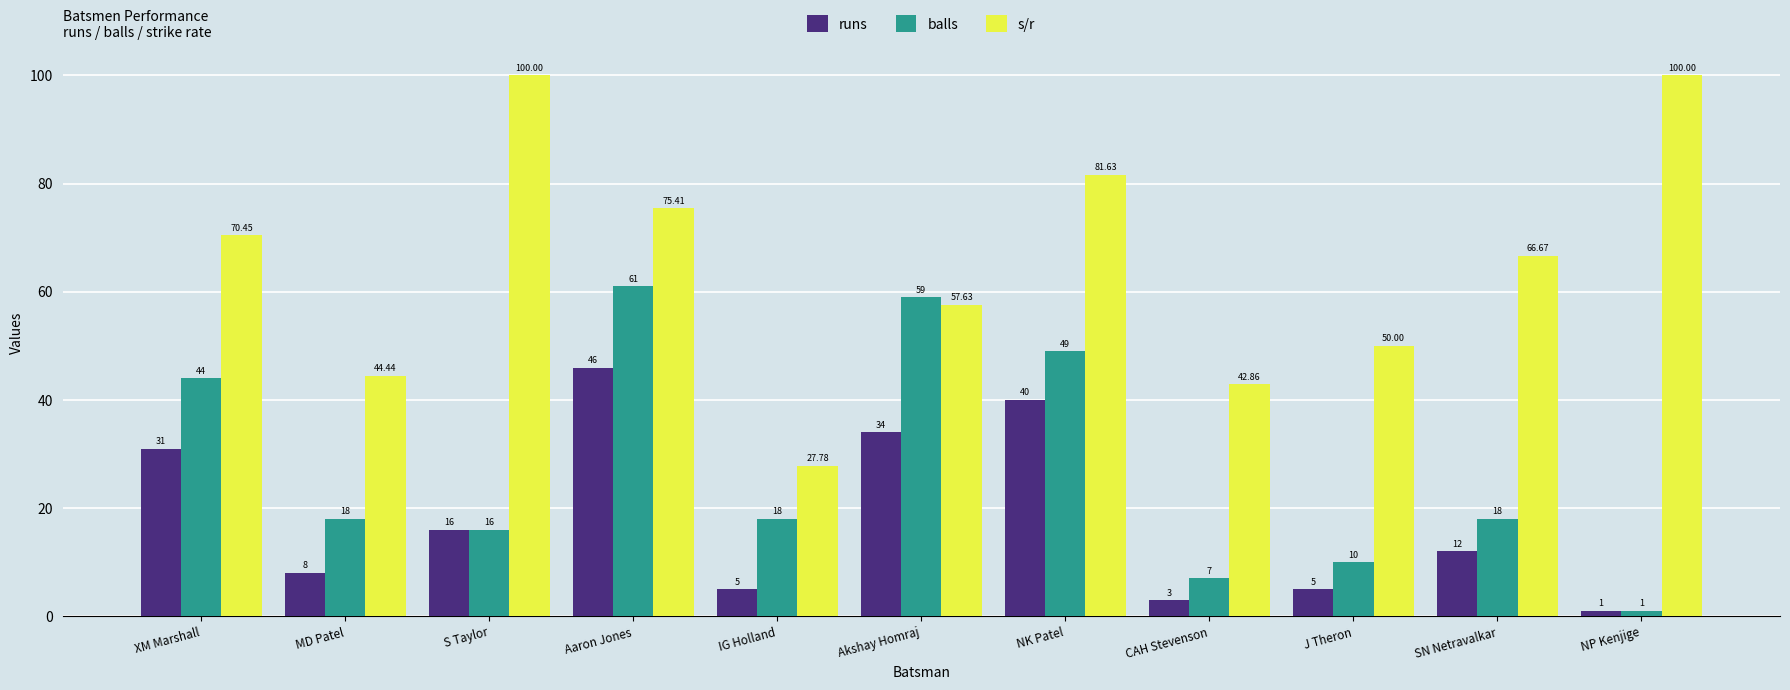

Between MD Patel and J Theron, which series saw the biggest shift?

balls